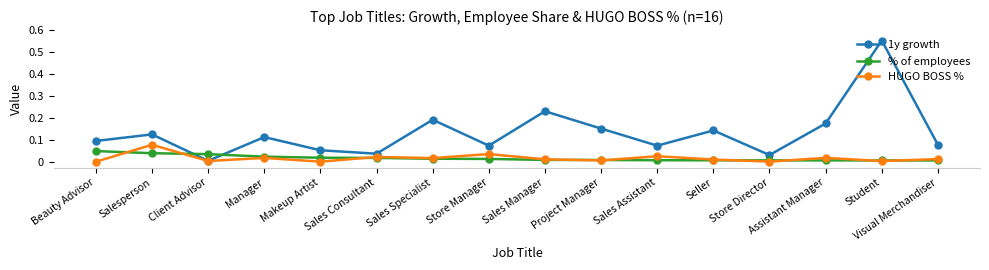

Which category has the highest value across all series?

Student